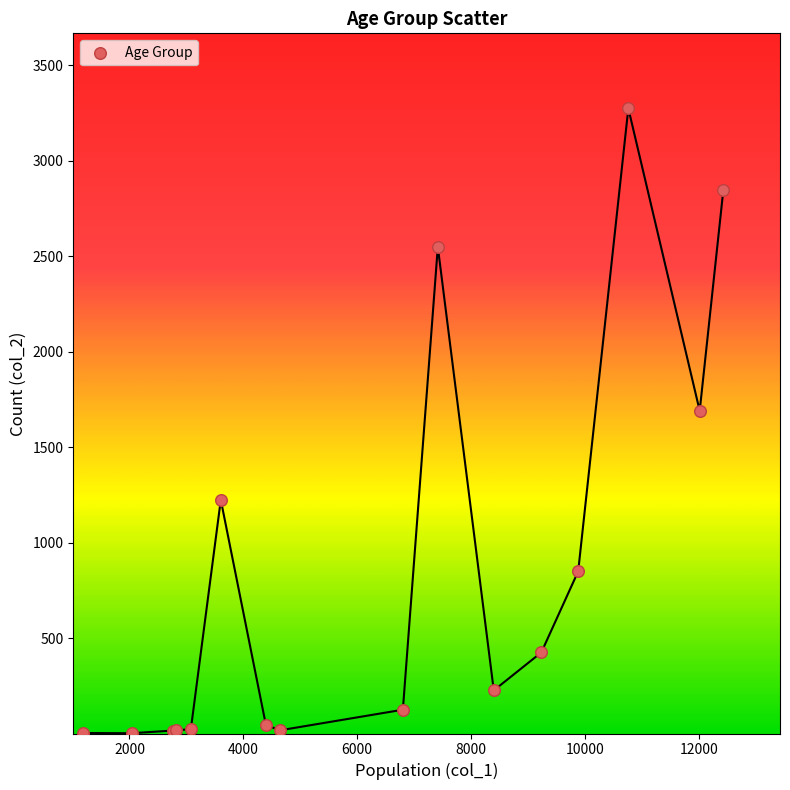

What Y value in the scatter plot is closest to 1638?

1690